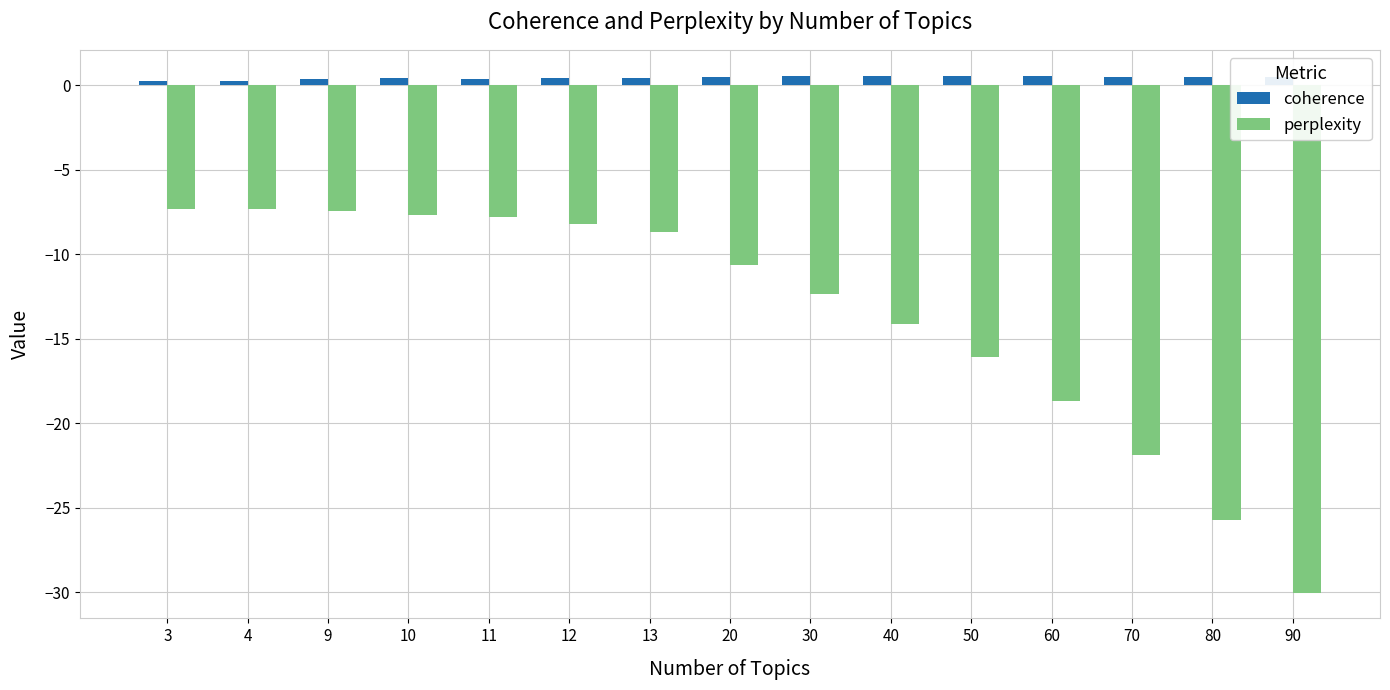

What is the minimum value shown in the chart?

-30.0